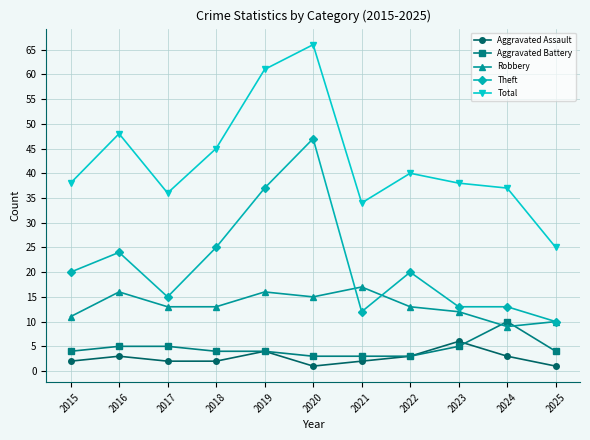

Does the chart have visible grid lines?

Yes